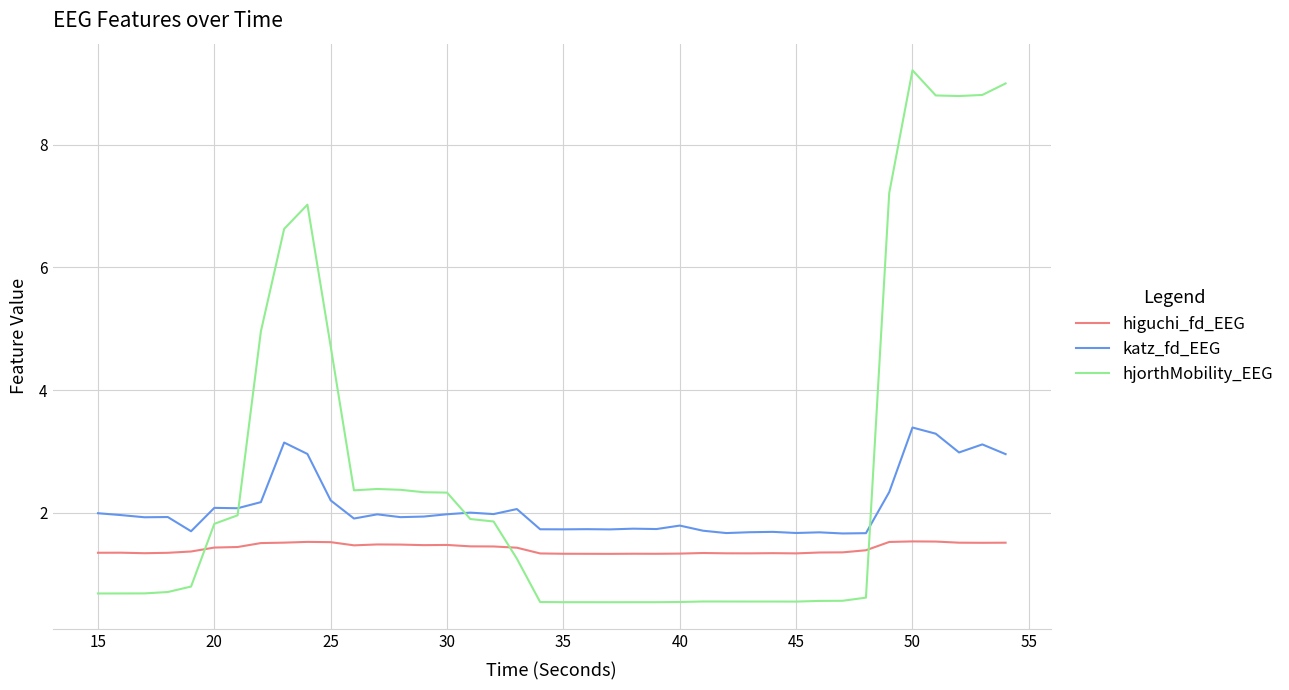

What is the difference between the maximum and second lowest values in the higuchi_fd_EEG series?

0.2